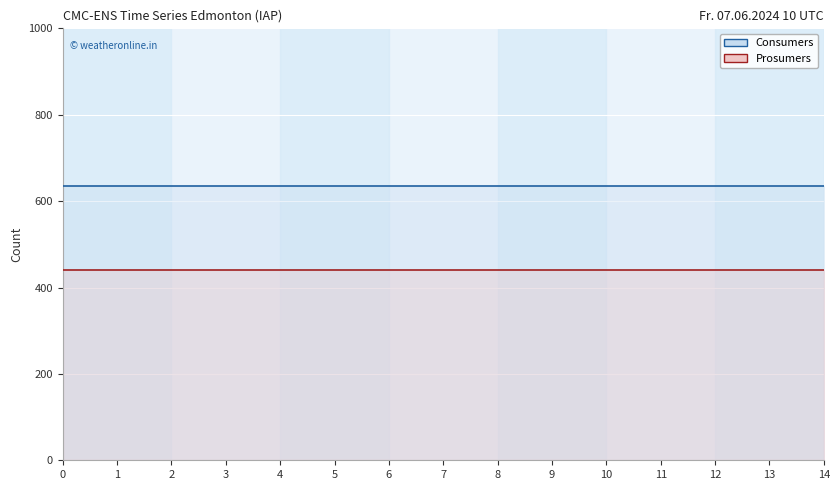

Rank the series at 7 from lowest to highest value.

Prosumers line, Consumers line